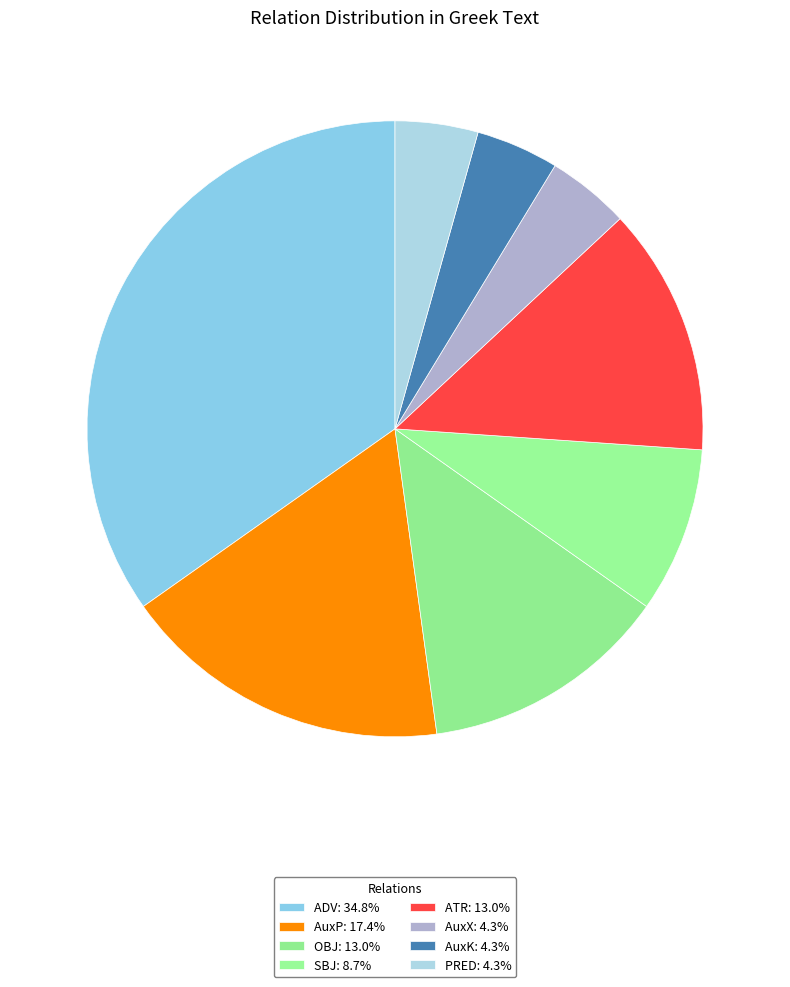

What percentage is the SBJ slice, to the nearest percent?

9%